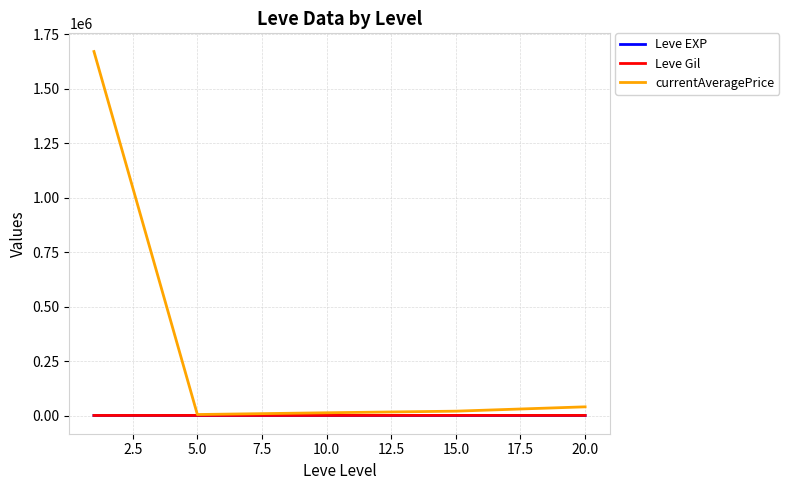

What is the maximum value shown in the chart?

1669696.8